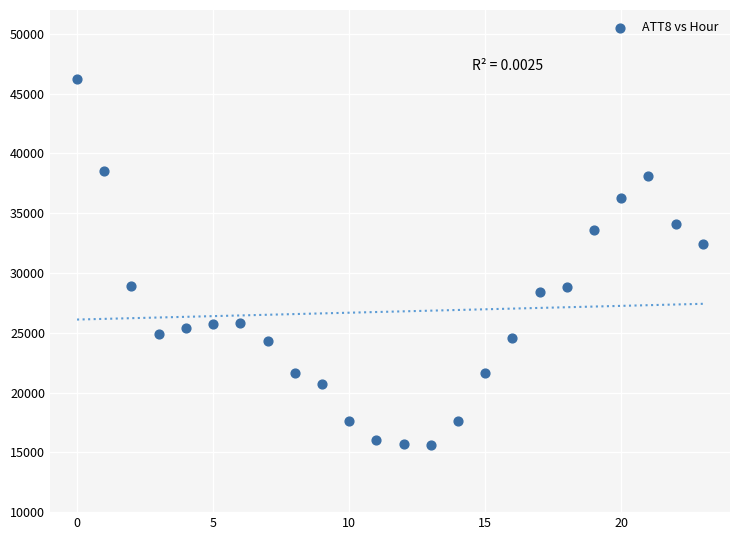

What Y value in the scatter plot is closest to 30900?

32400